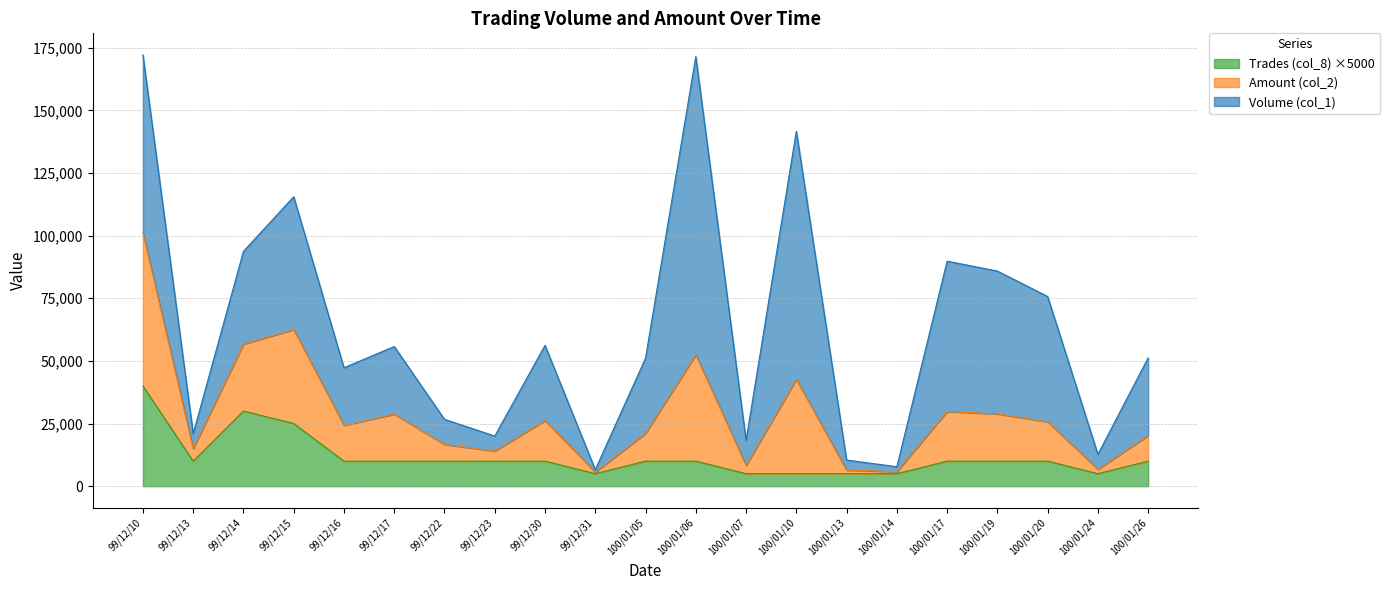

Where is Amount (col_2) nearest to the value 30855?

99/12/14